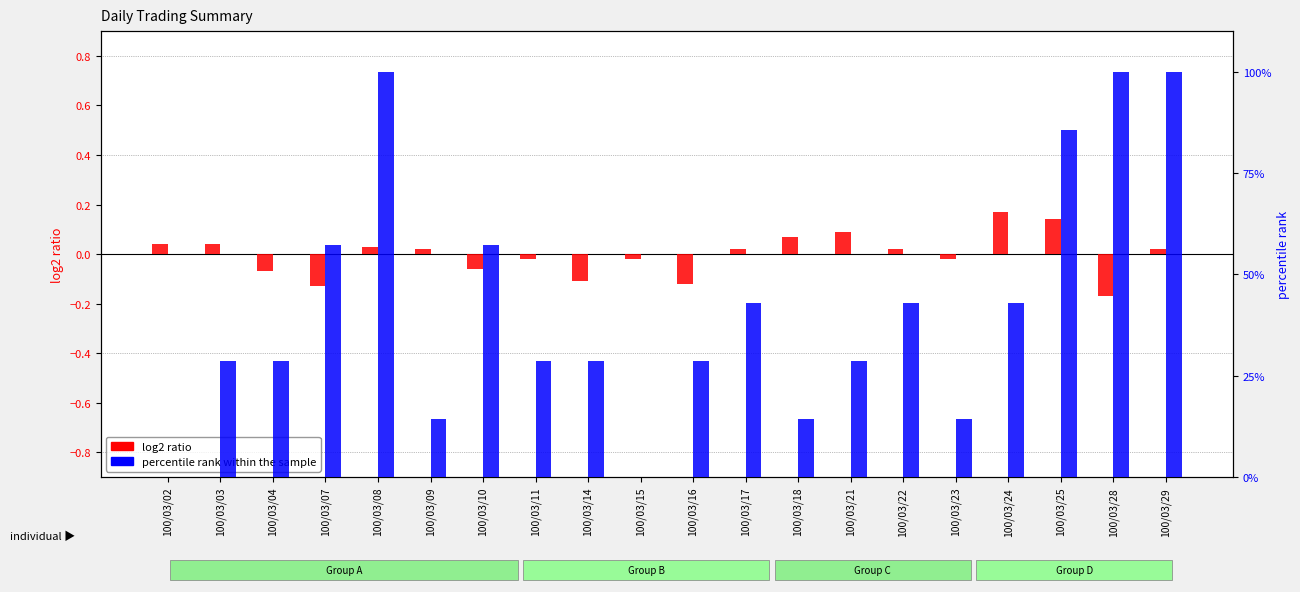

What is the value of the log2 ratio bar at the 18th from the left?

0.1